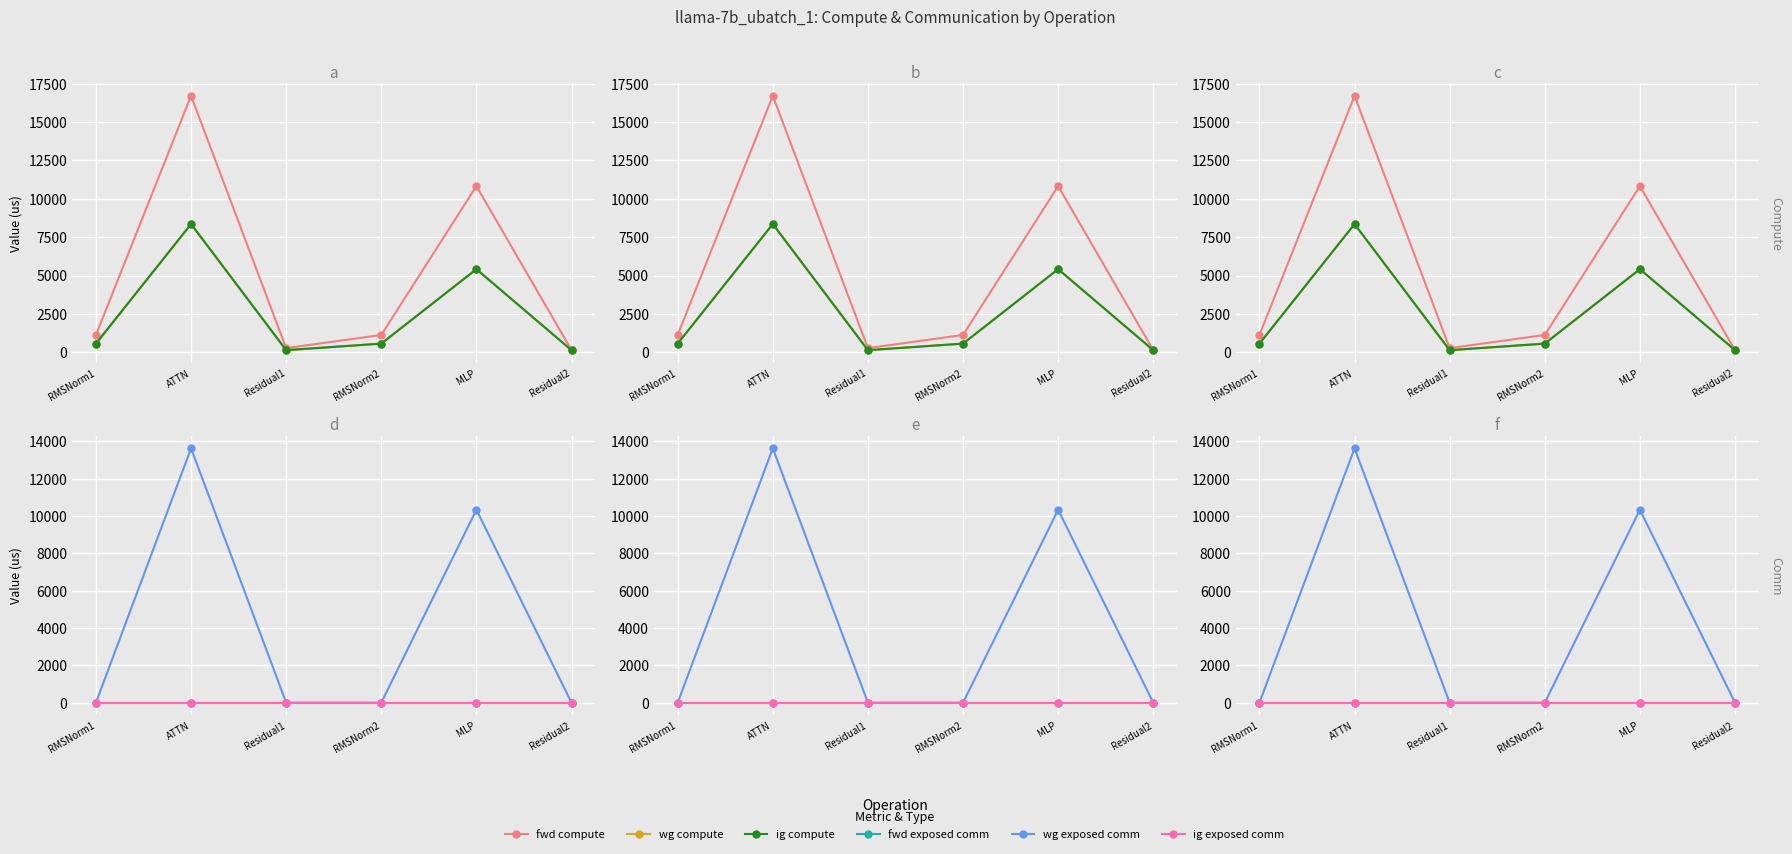

How many intersections are there between wg exposed comm and wg compute?

4